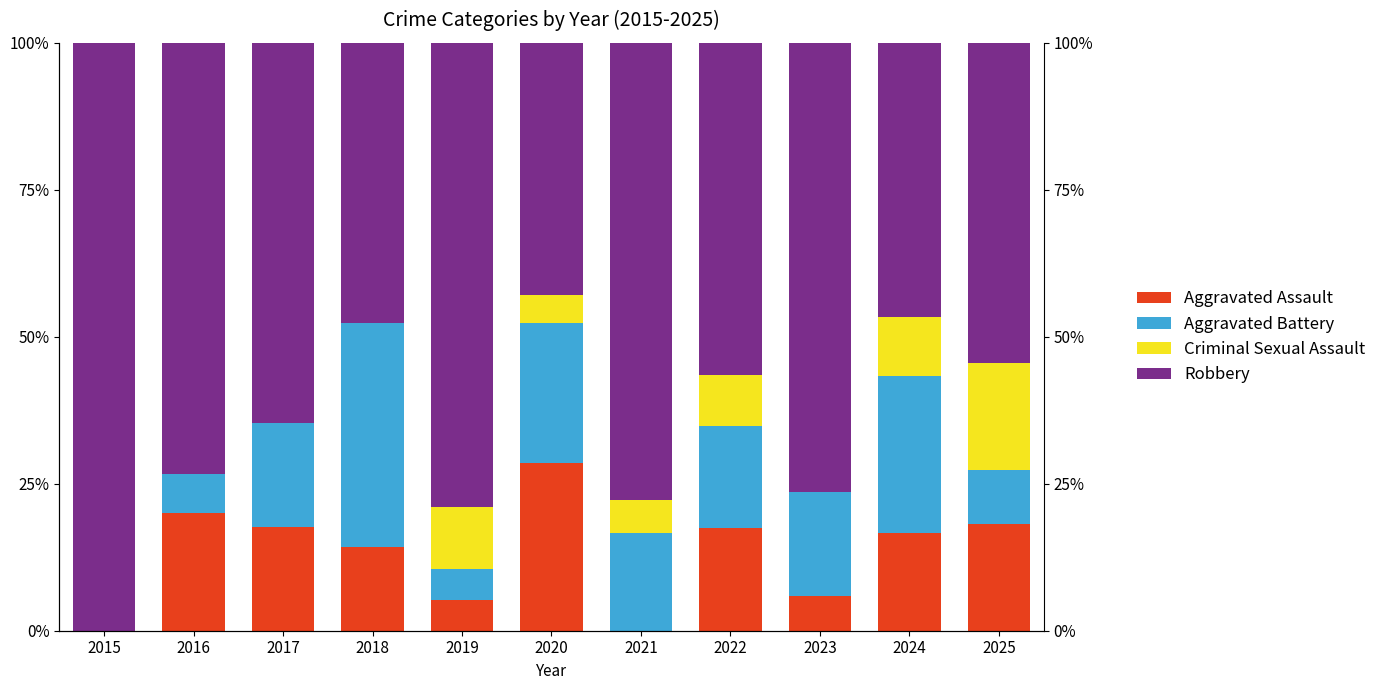

The Aggravated Assault series shows 0.0 at 2021. True or false?

True